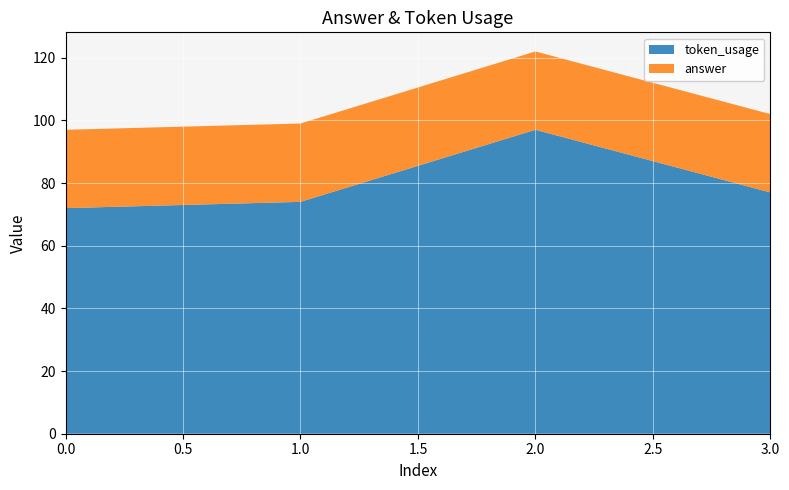

At how many categories does at least one series exceed 32?

4